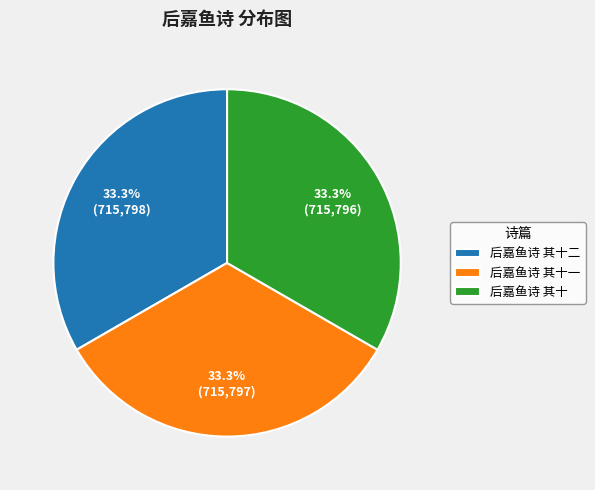

Do 后嘉鱼诗 其十二 and 后嘉鱼诗 其十 together represent more than half of the pie?

Yes